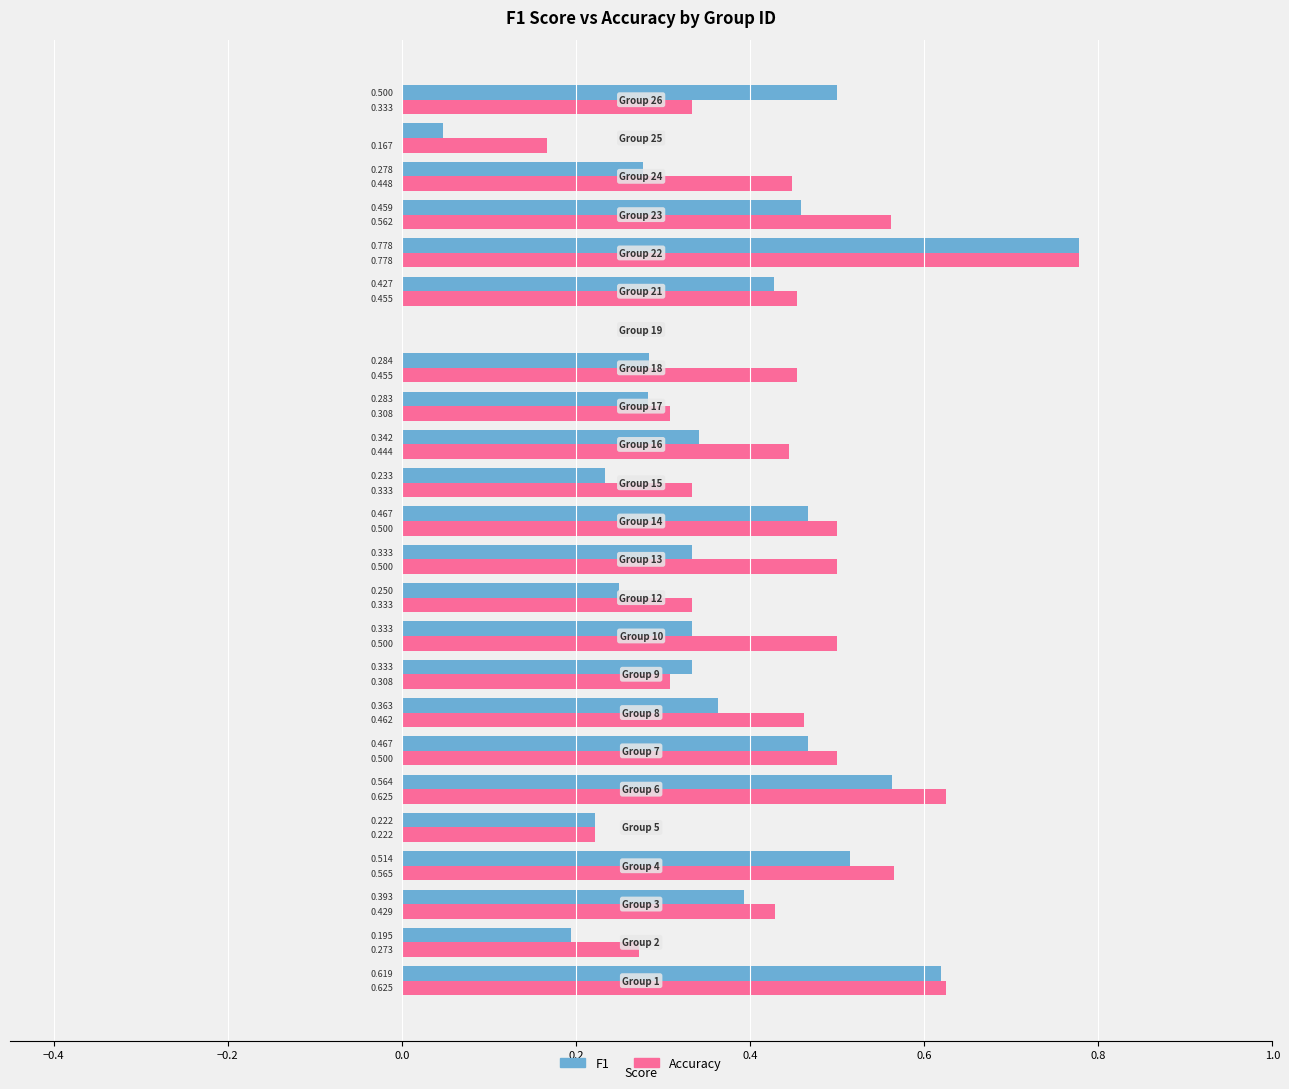

Which series has the largest total across all categories?

Accuracy